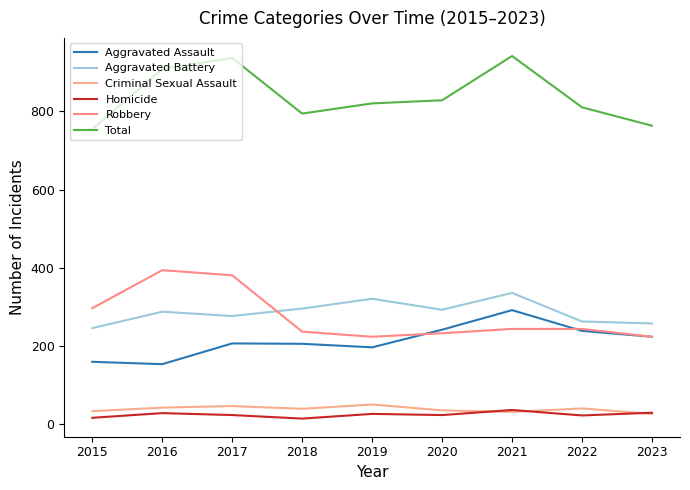

What is the sum of all Criminal Sexual Assault values?

351